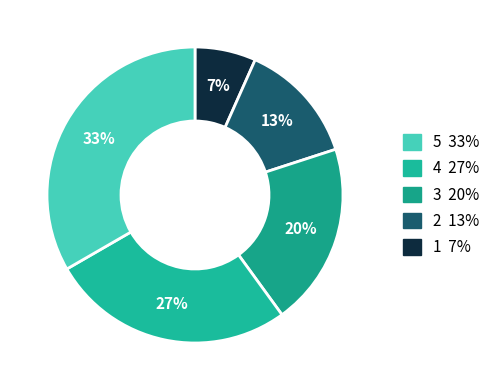

To the nearest percent, what is the average slice percentage?

20%